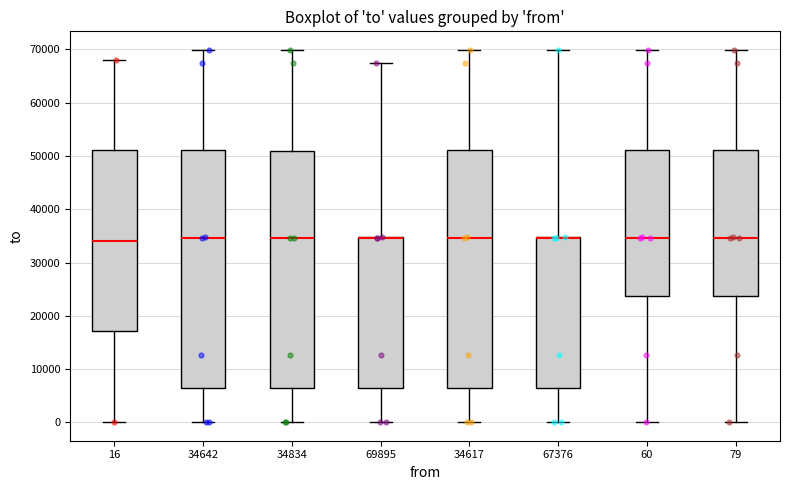

Reading left to right, transcribe this box plot: for each box, give where its median line is, the range the box spans, and where its two whiskers end, as read against the y-axis. The values are not printed on the chart, so give them approximately, as read against the axis.

16: median 34000, box 17000 to 51000, whiskers 0 to 68000
34642: median 35000, box 6000 to 51000, whiskers 0 to 70000
34834: median 35000, box 6000 to 51000, whiskers 0 to 70000
69895: median 35000 (drawn on the box's upper edge), box 6000 to 35000, whiskers 0 to 67000
34617: median 35000, box 6000 to 51000, whiskers 0 to 70000
67376: median 35000 (drawn on the box's upper edge), box 6000 to 35000, whiskers 0 to 70000
60: median 35000, box 24000 to 51000, whiskers 0 to 70000
79: median 35000, box 24000 to 51000, whiskers 0 to 70000